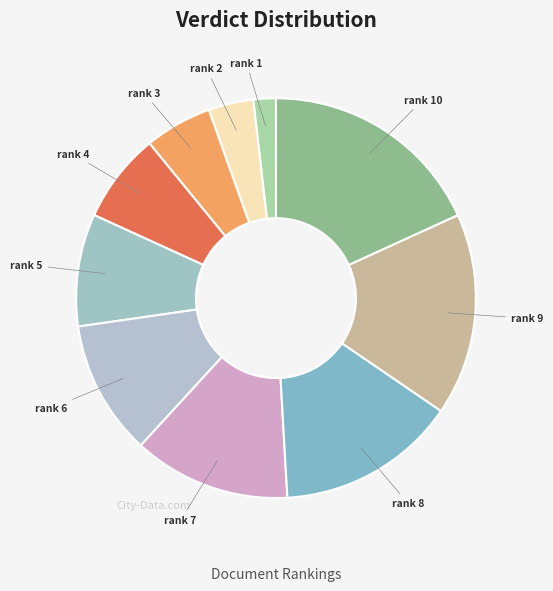

How many segments does this pie chart have?

10